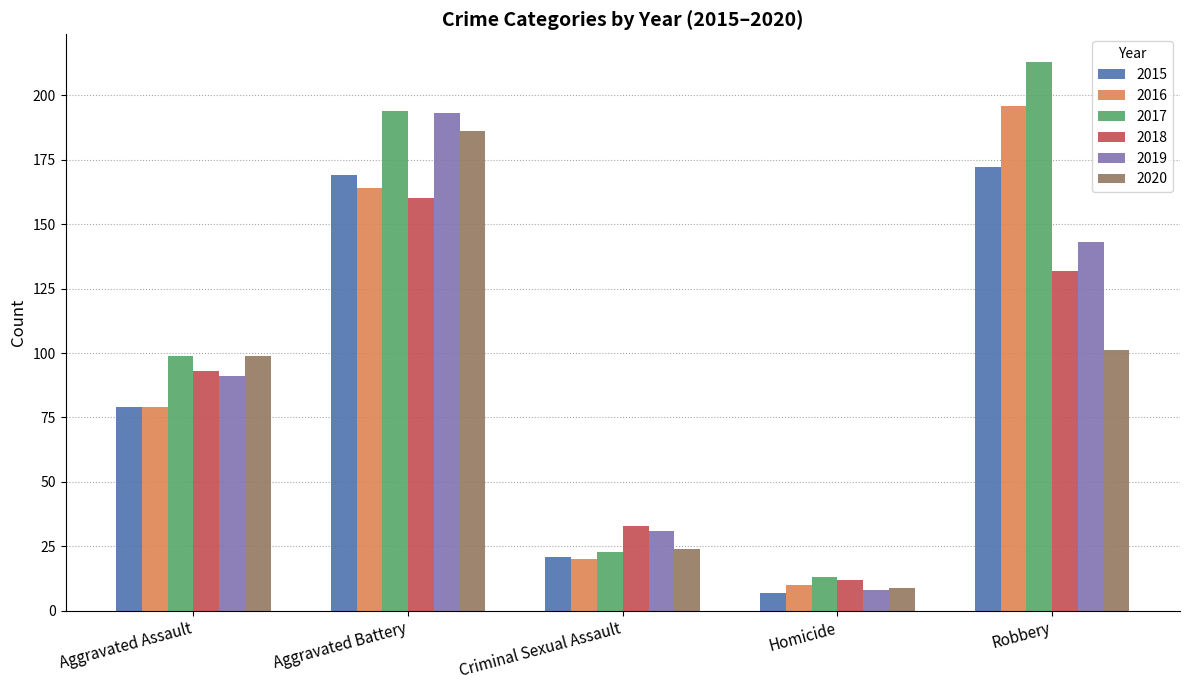

Is it true that 2018 equals 203 at Robbery?

False